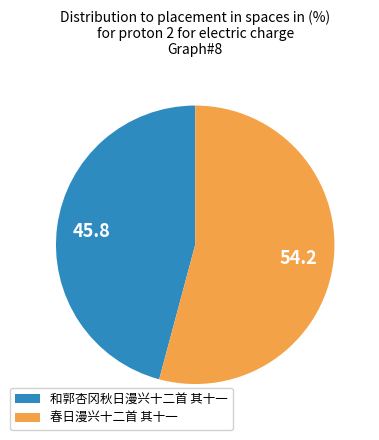

Rank the categories by value from lowest to highest.

和郭杏冈秋日漫兴十二首 其十一, 春日漫兴十二首 其十一